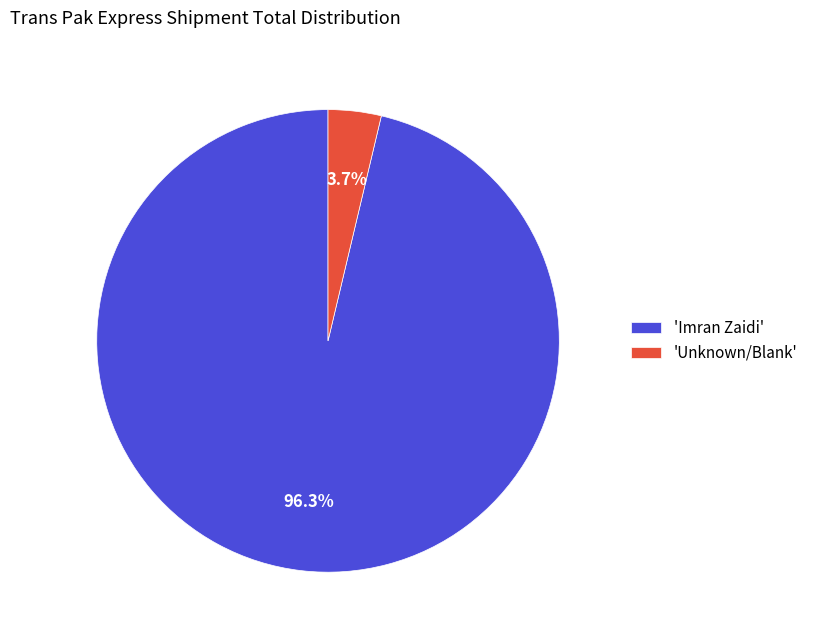

To the nearest percent, what is the difference between the largest and smallest slice percentages?

93%